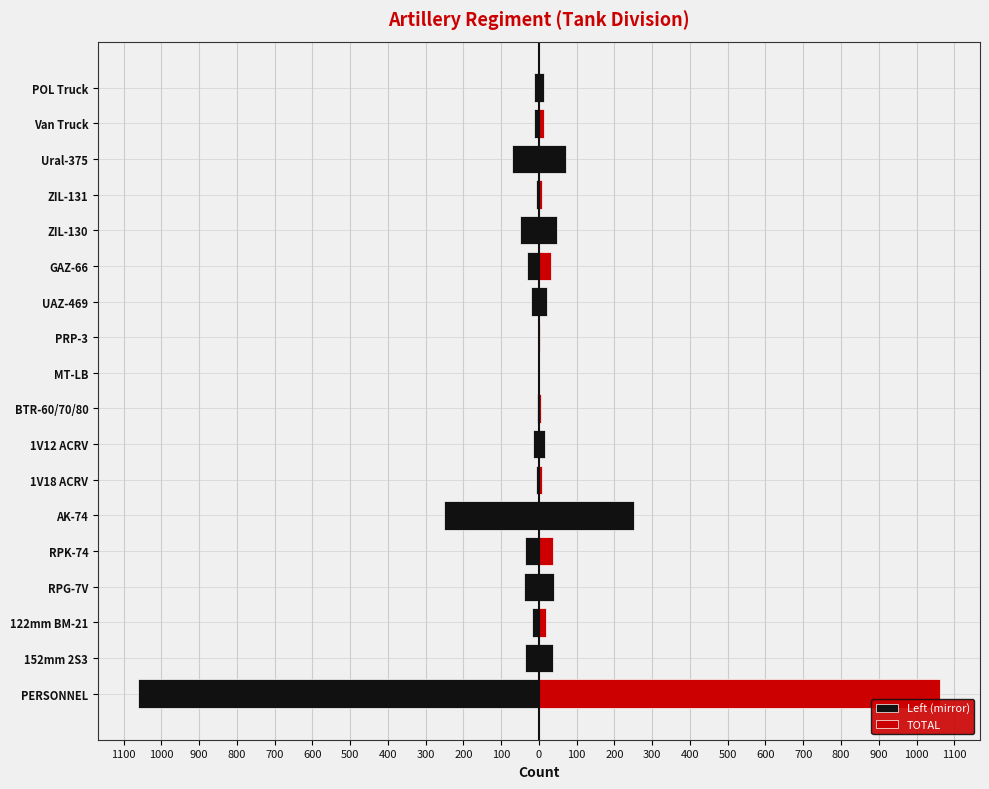

List the series in order of their overall mean, lowest first.

Left (mirror), TOTAL